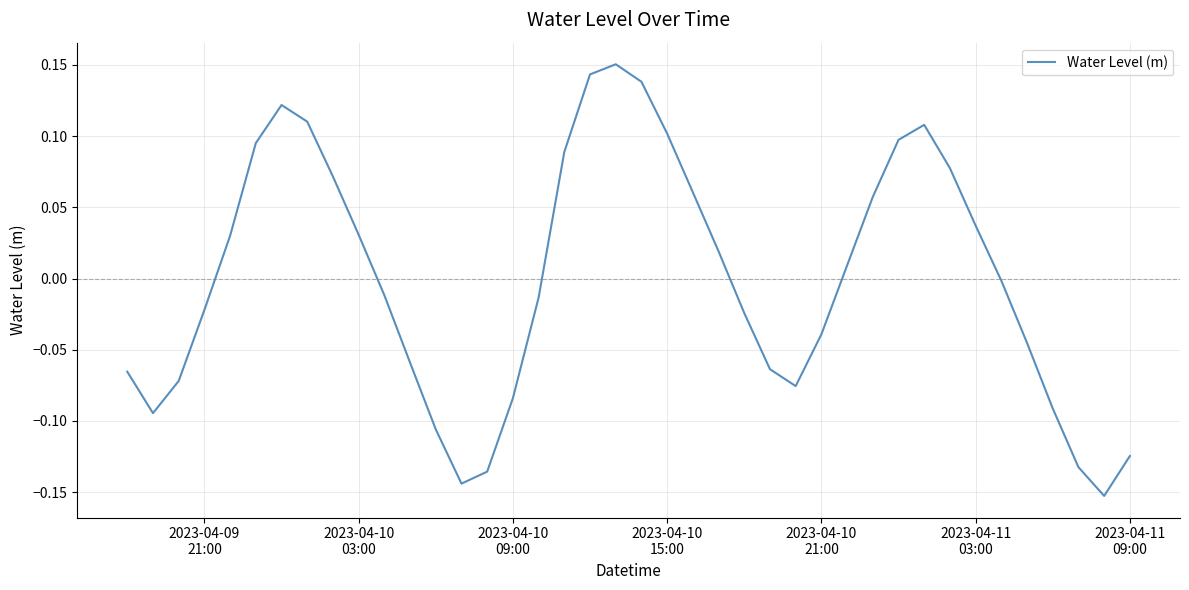

Does the chart have visible grid lines?

Yes